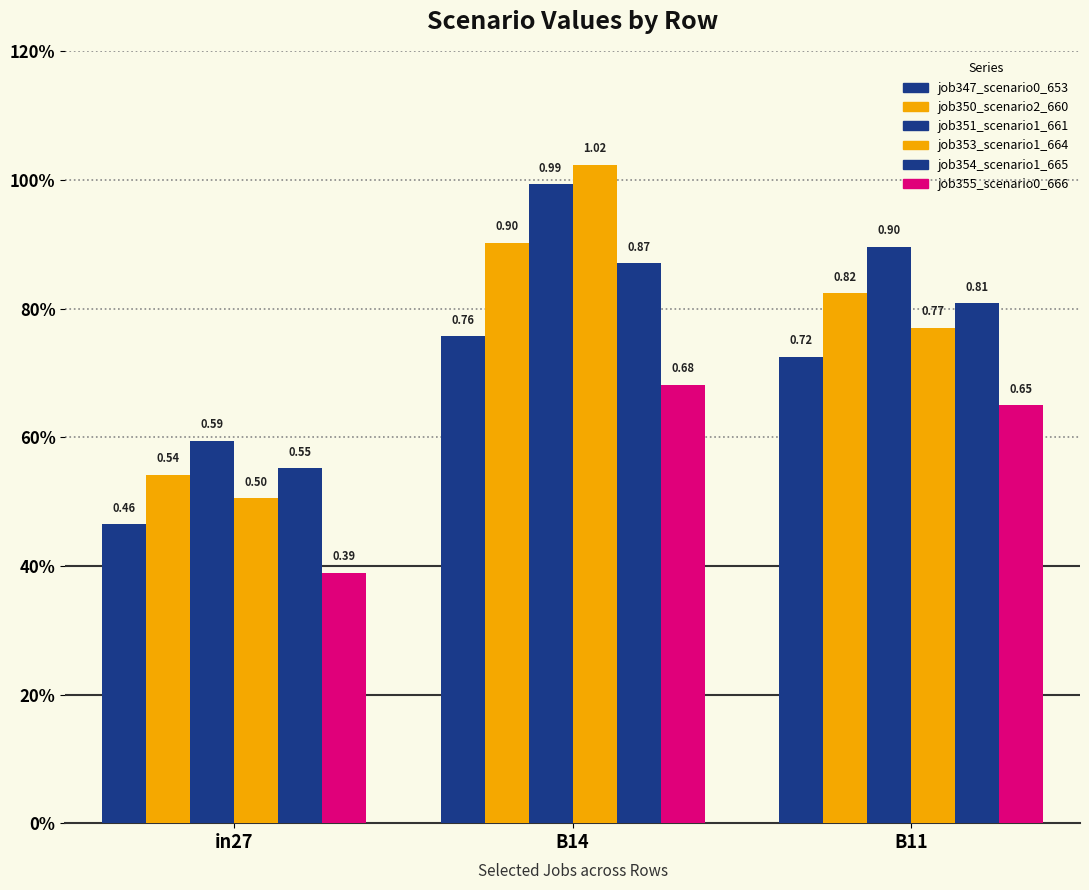

What is the maximum value shown in the chart?

1.0